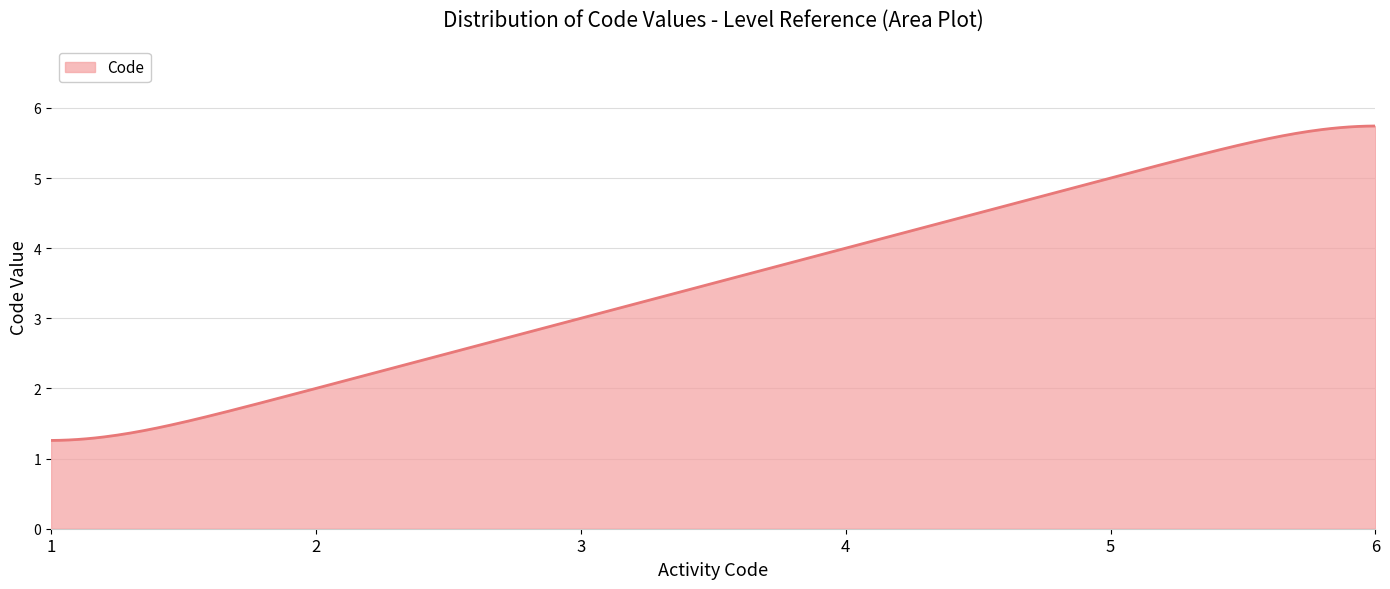

What is the difference between the maximum and minimum values?

4.5